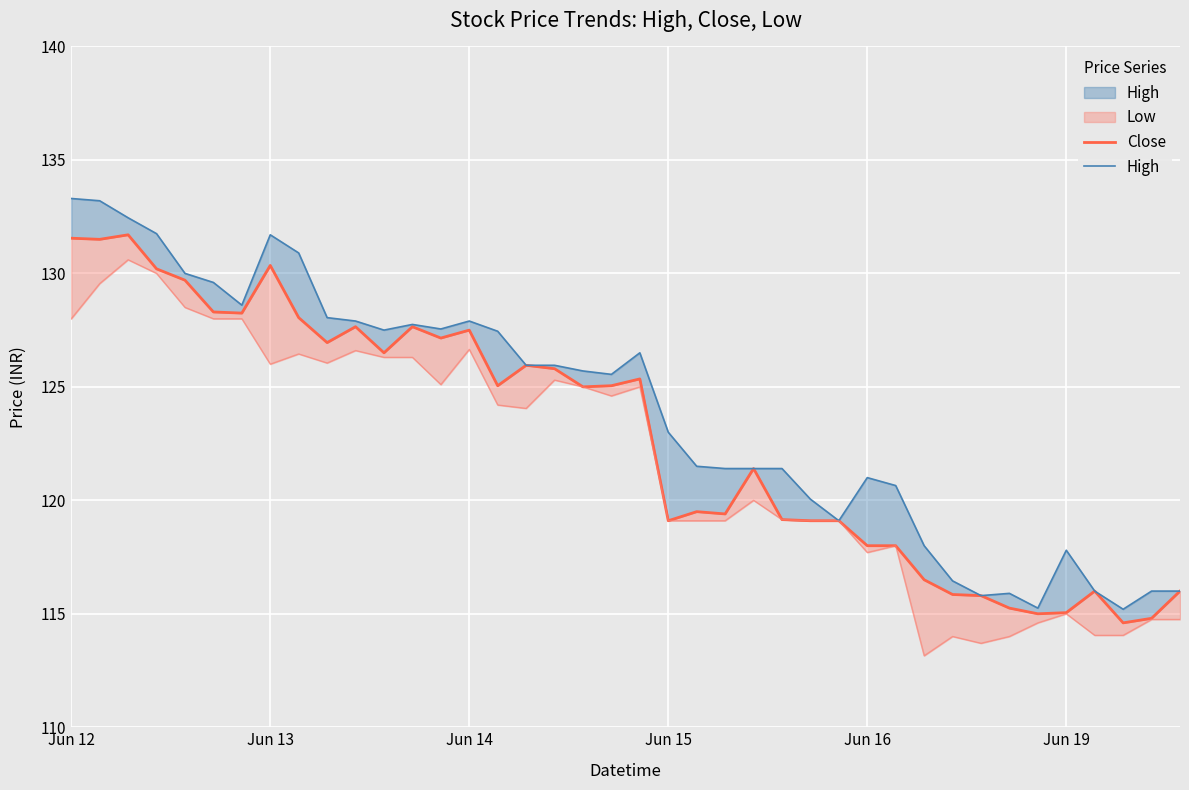

Where is High nearest to the value 124?

Jun 15